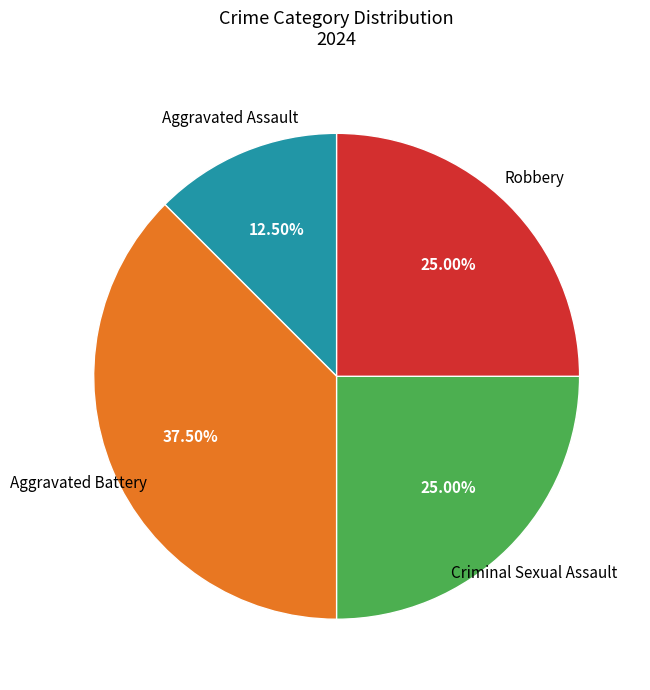

To the nearest percent, what is the average slice percentage?

25%